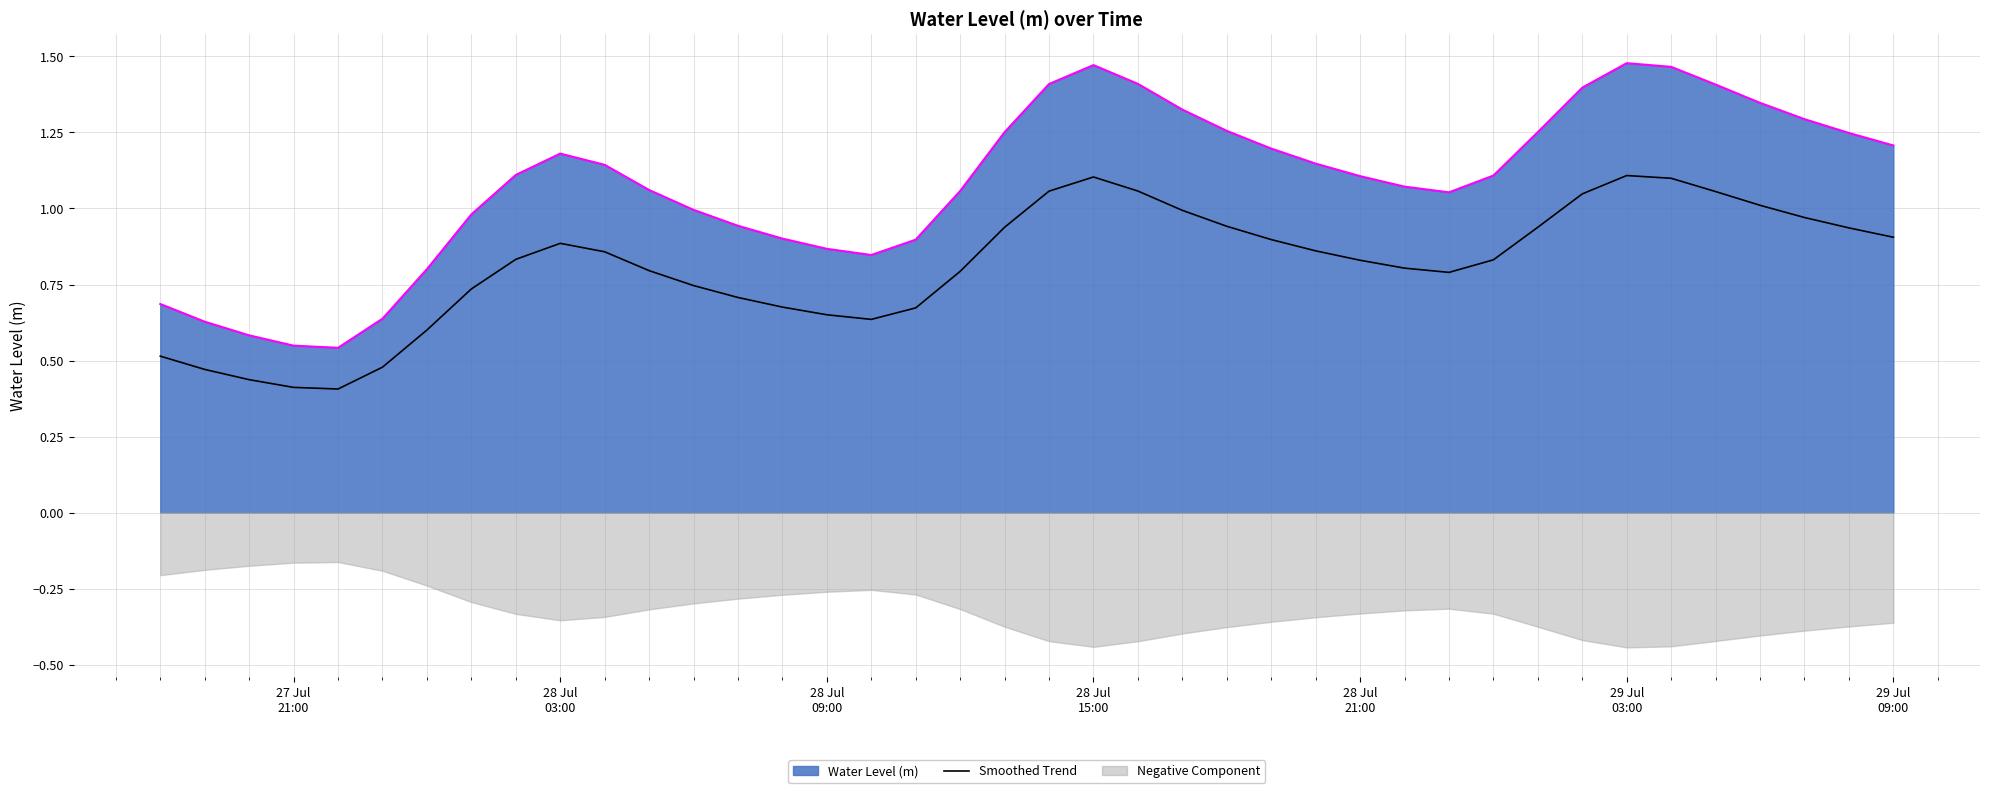

True or false: Water Level (m) and Smoothed Trend intersect in this chart.

False